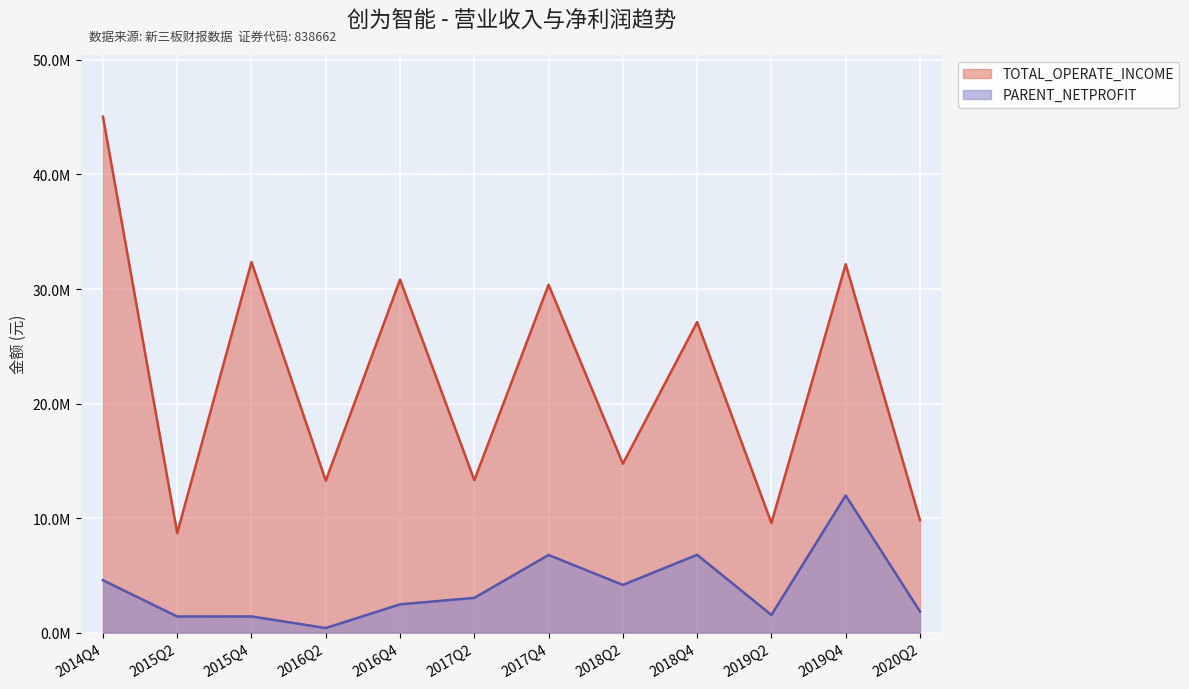

Is it true that PARENT_NETPROFIT equals 11975857.4 at 2019Q4?

True